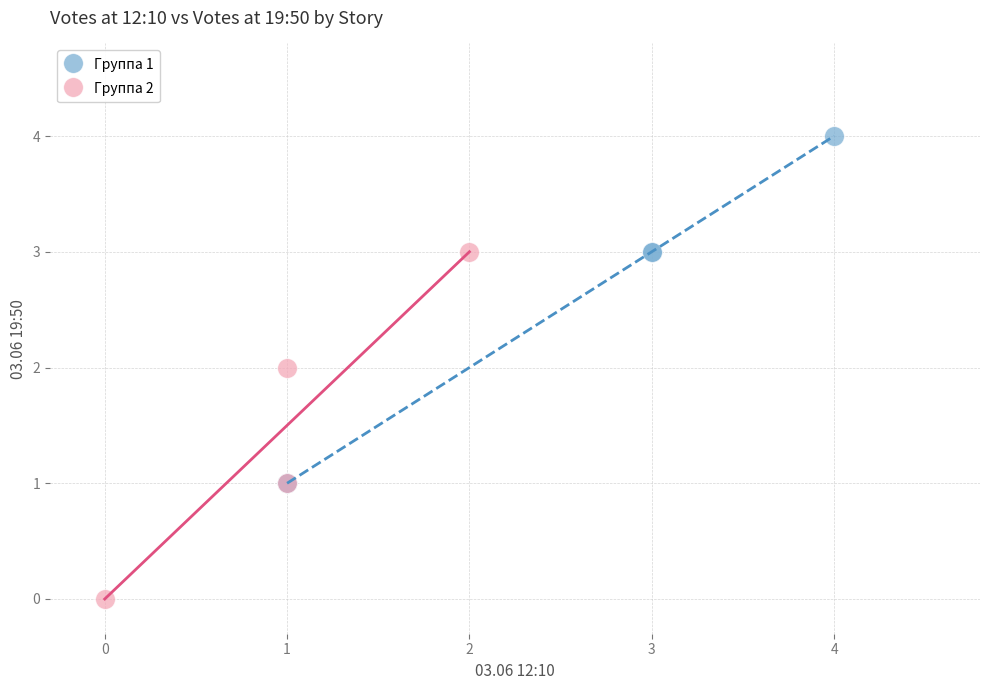

What are all the series names shown in the legend?

Группа 1, Группа 2